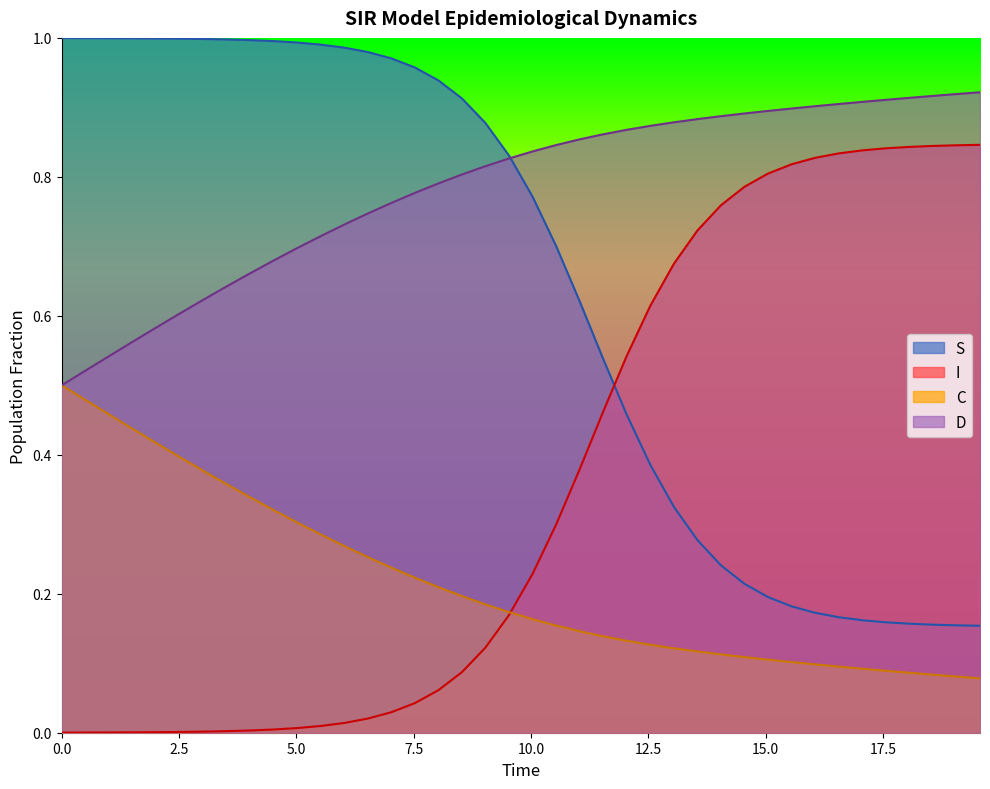

True or false: D and I cross at least once.

False